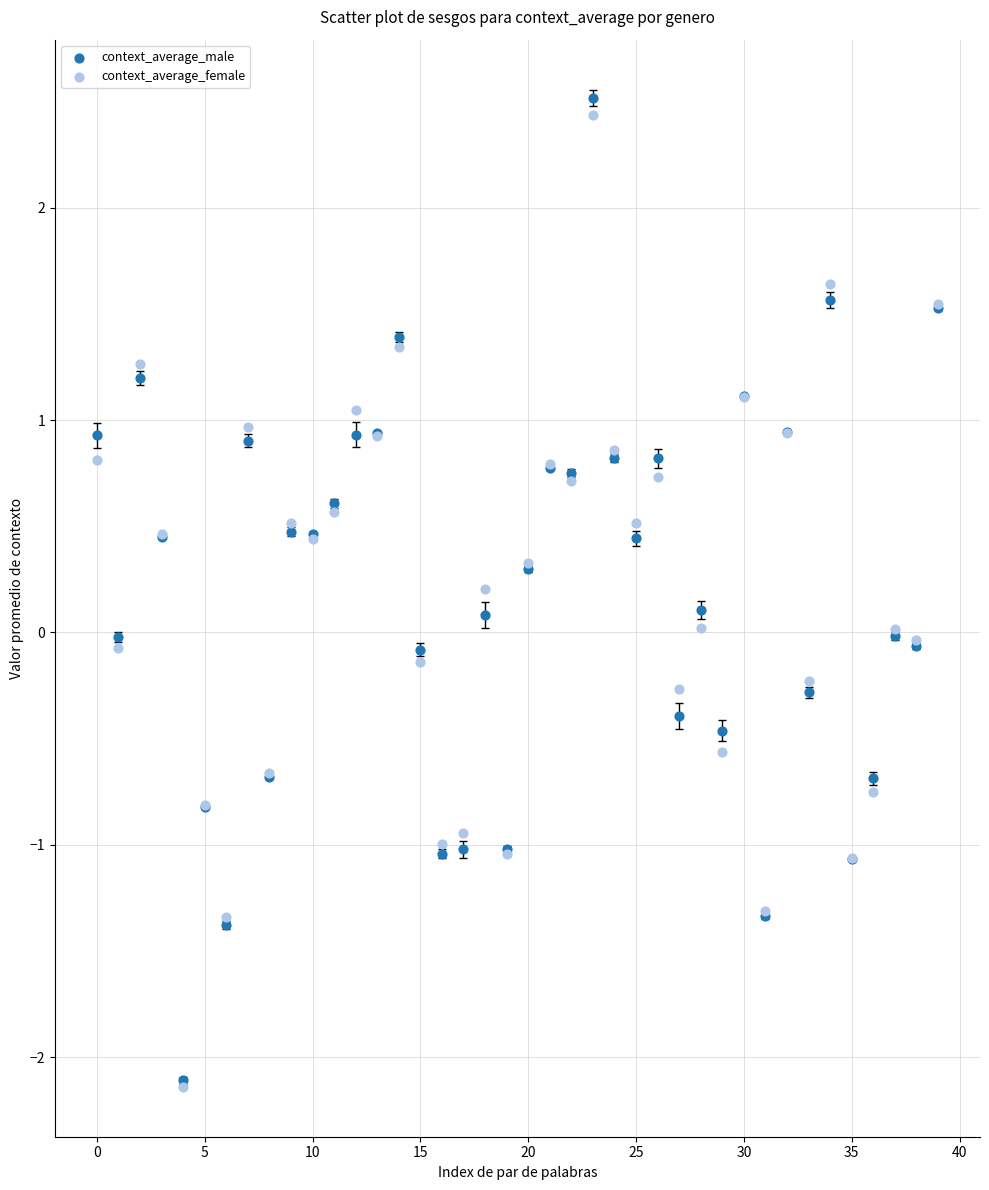

Which series contains the highest Y value?

context_average_male